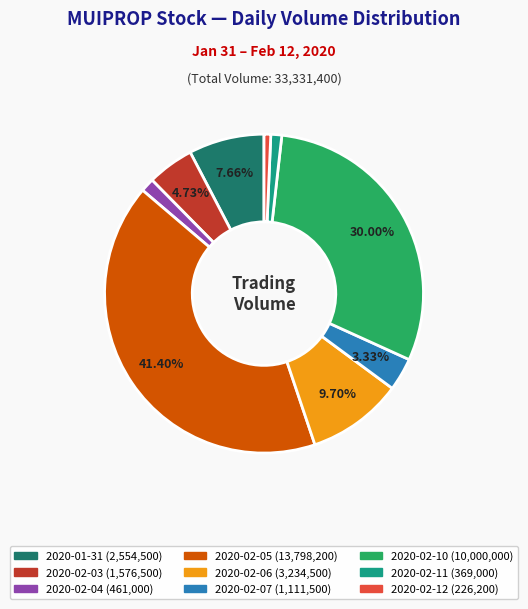

Count the number of slices in the pie.

9